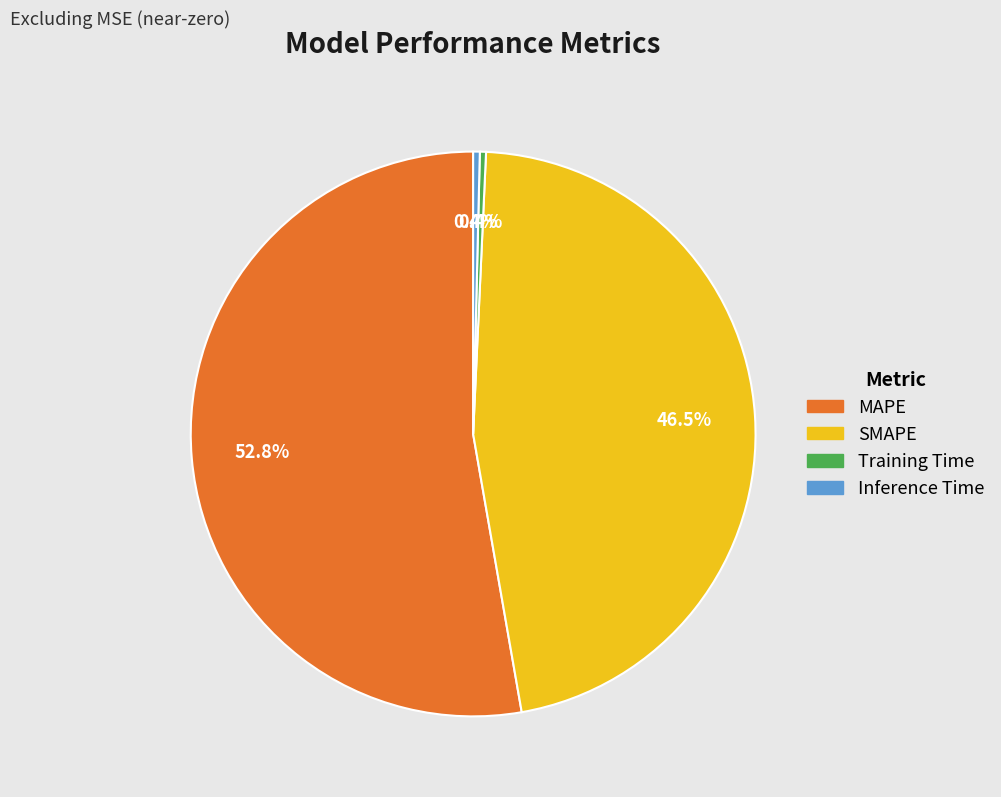

To the nearest percent, what portion does MAPE represent?

53%